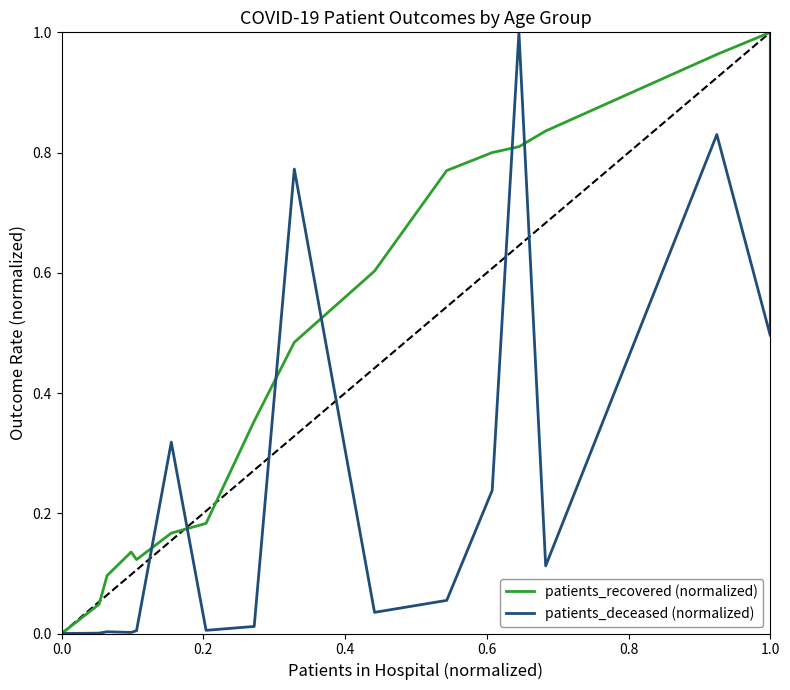

After their last crossing, which series has the higher values: patients_recovered (normalized) or patients_deceased (normalized)?

patients_recovered (normalized)